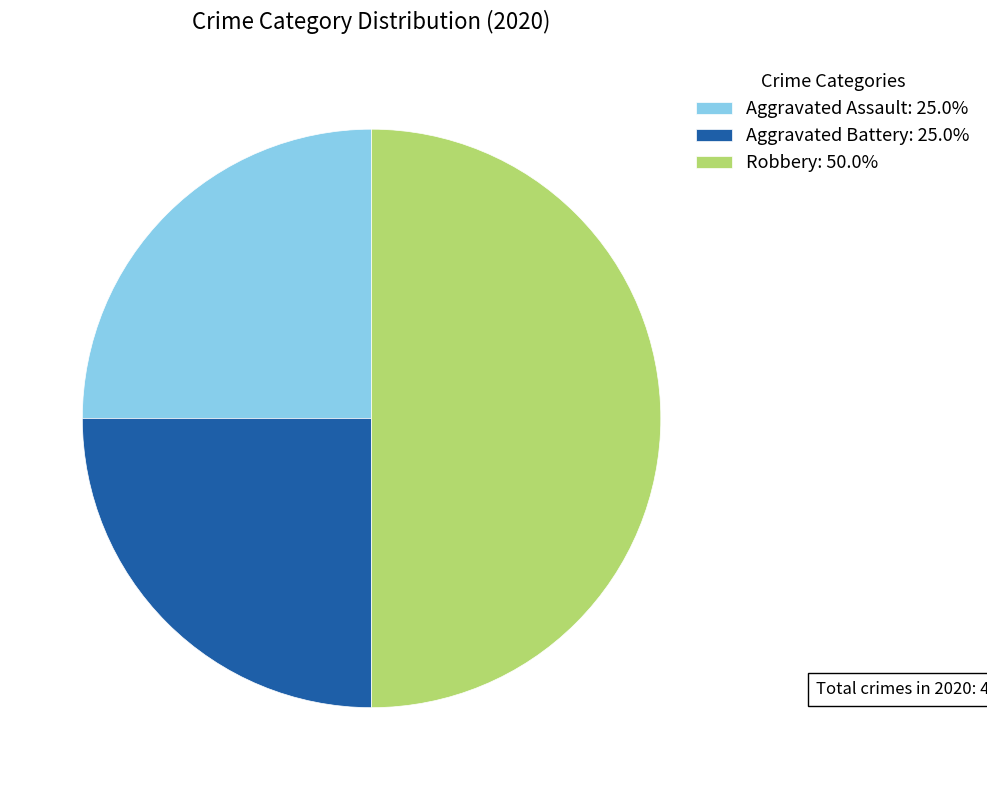

How many slices are in this pie chart?

3